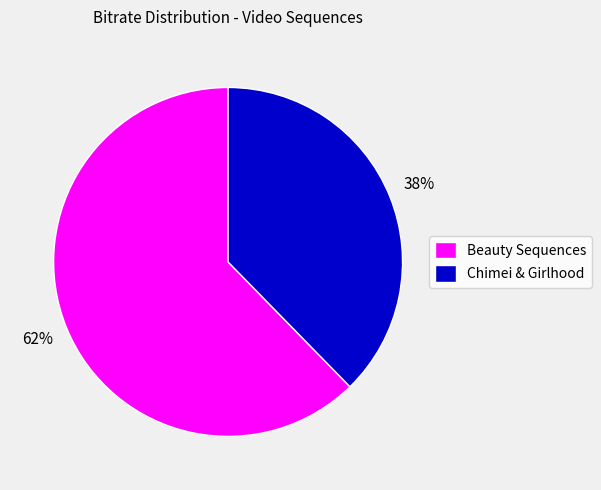

Between Beauty Sequences and Chimei & Girlhood, which is larger?

Beauty Sequences